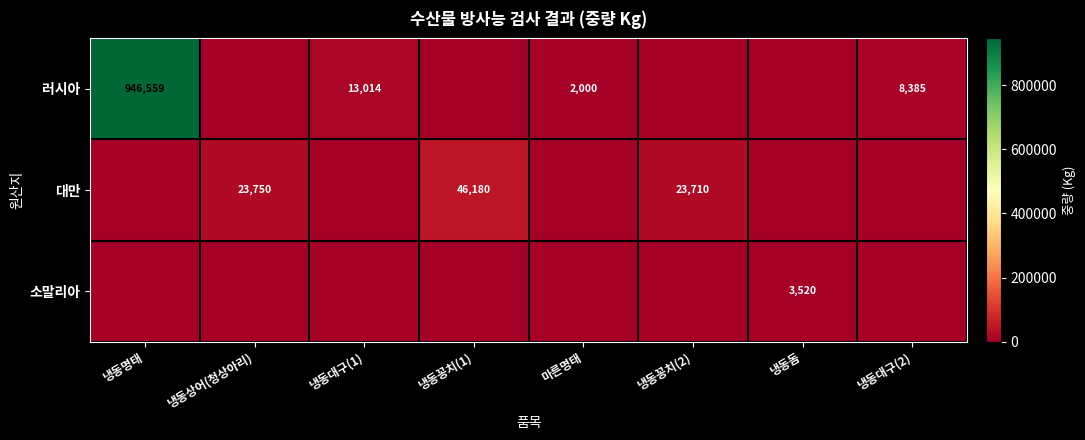

The value of 대만 at 냉동꽁치(1) is 46180. True or false?

True